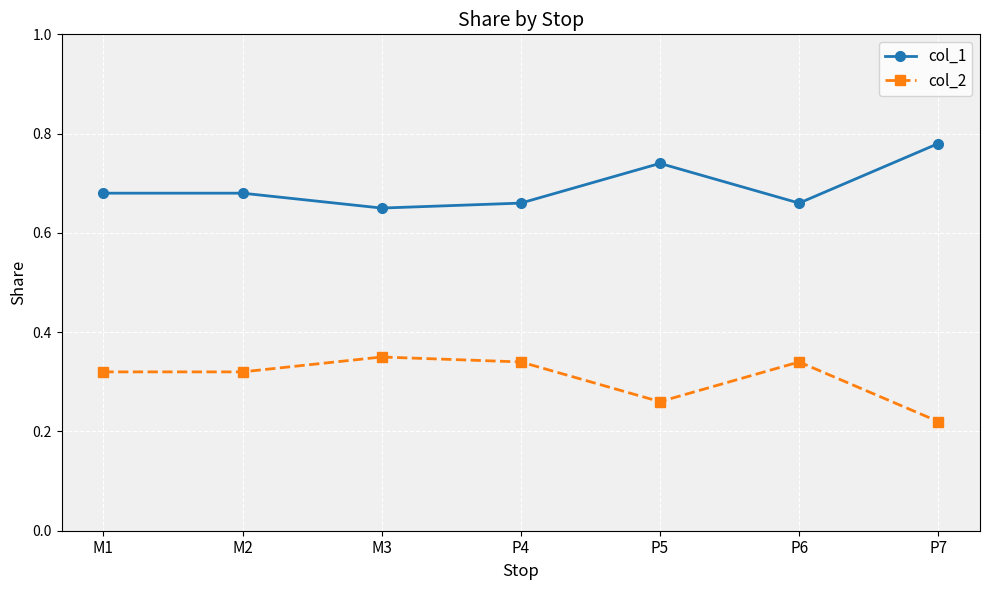

What is the sum of all col_1 values?

4.9